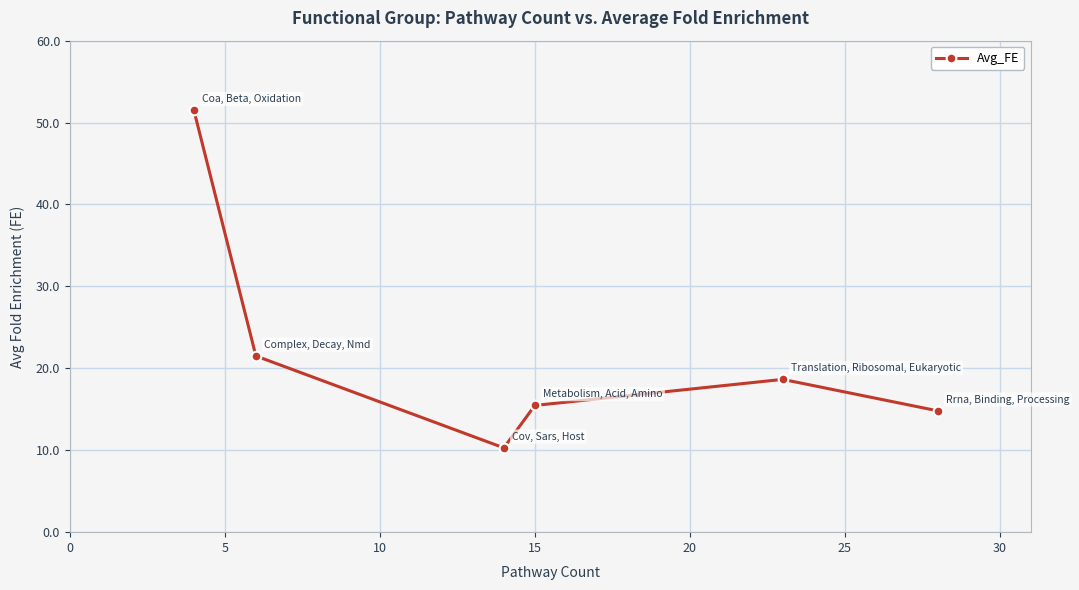

What is the maximum value shown in the chart?

51.5